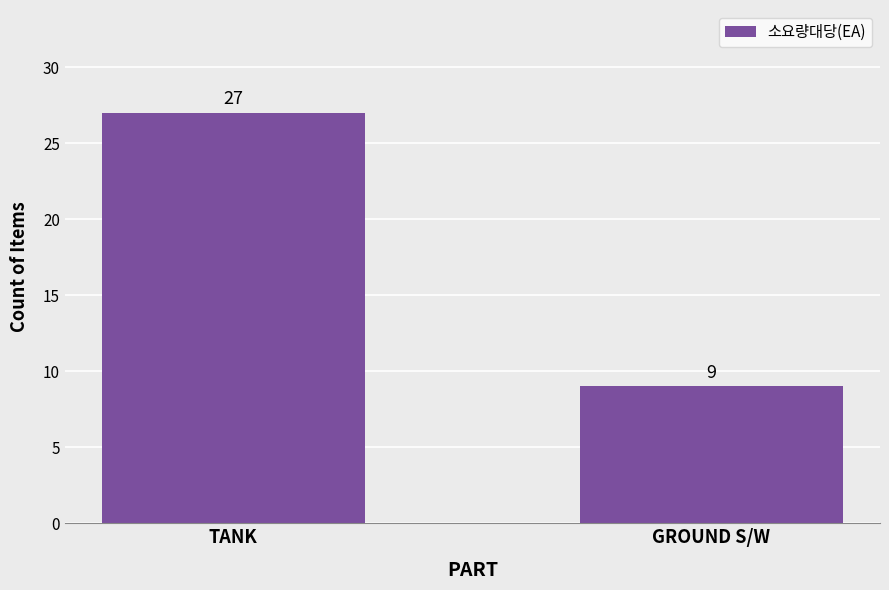

What is the ratio of the value at TANK to the value at GROUND S/W?

3.0